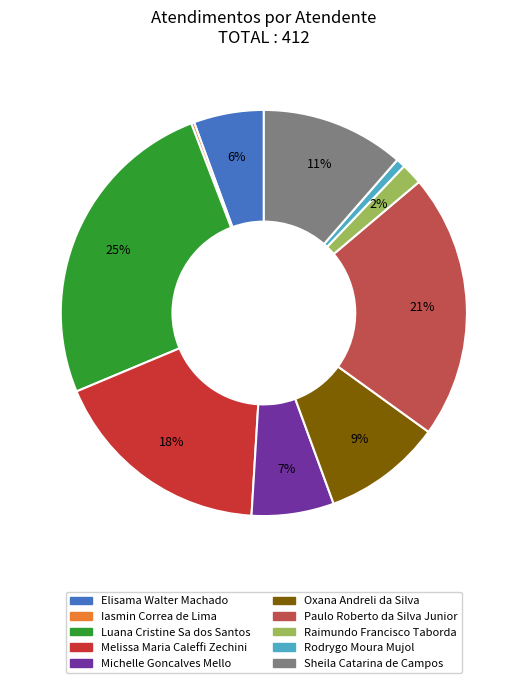

Which slice is the largest?

Luana Cristine Sa dos Santos